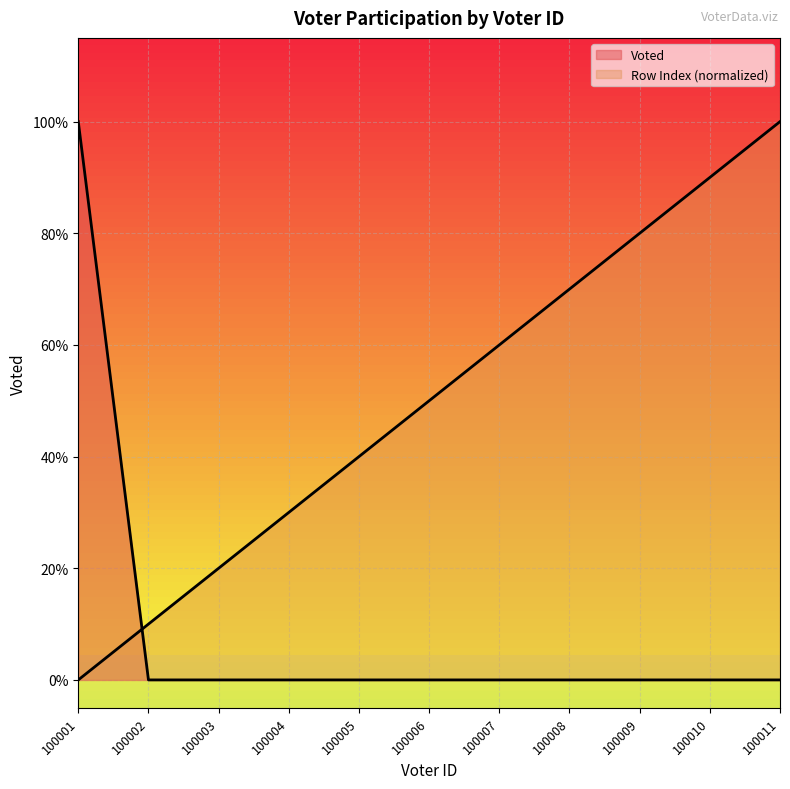

Between which two adjacent categories do Voted and Row Index first intersect?

100001 and 100002